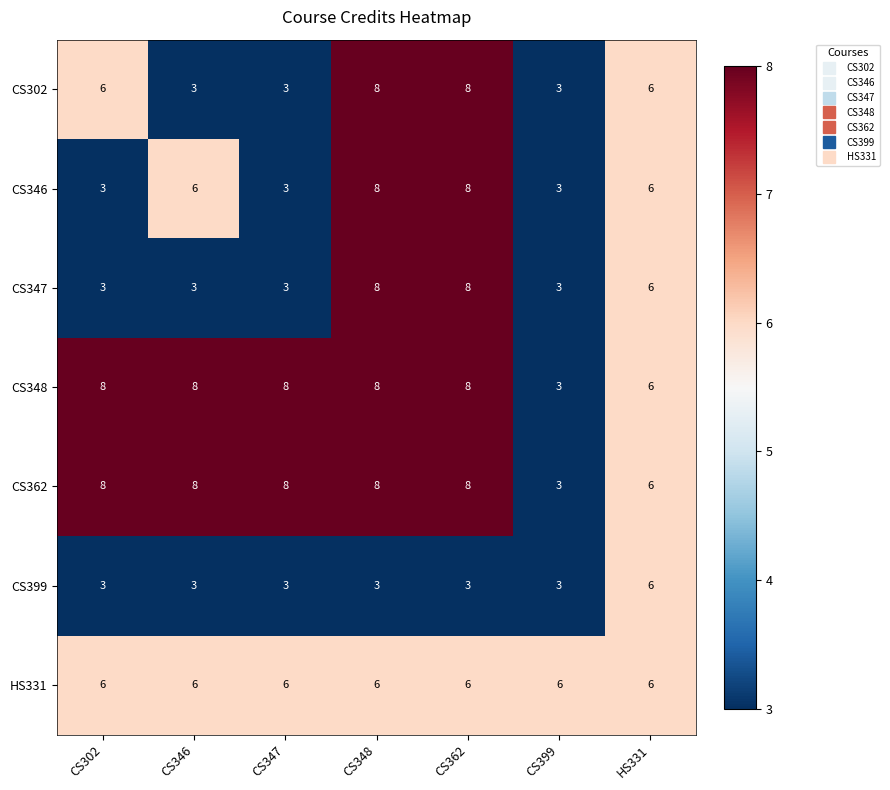

At how many categories does at least one series exceed 3?

7